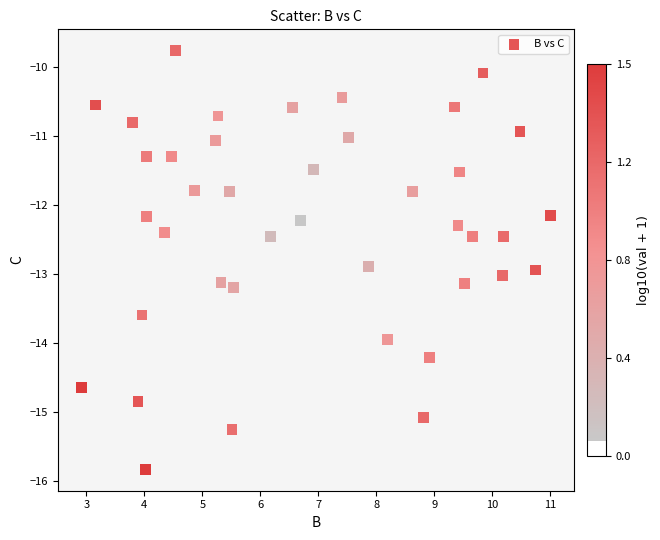

What is the range of X values (max minus min)?

8.1